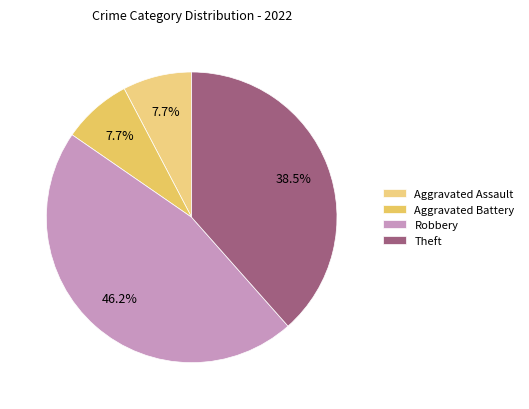

Rank the categories by value from highest to lowest.

Robbery, Theft, Aggravated Assault, Aggravated Battery